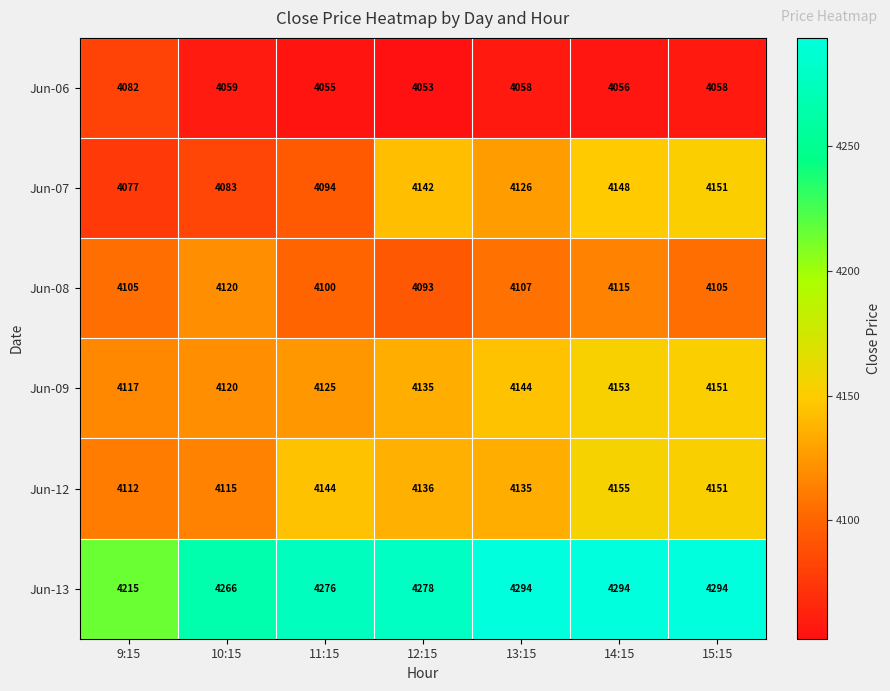

Is it true that Jun-06 equals 2764 at 12:15?

False